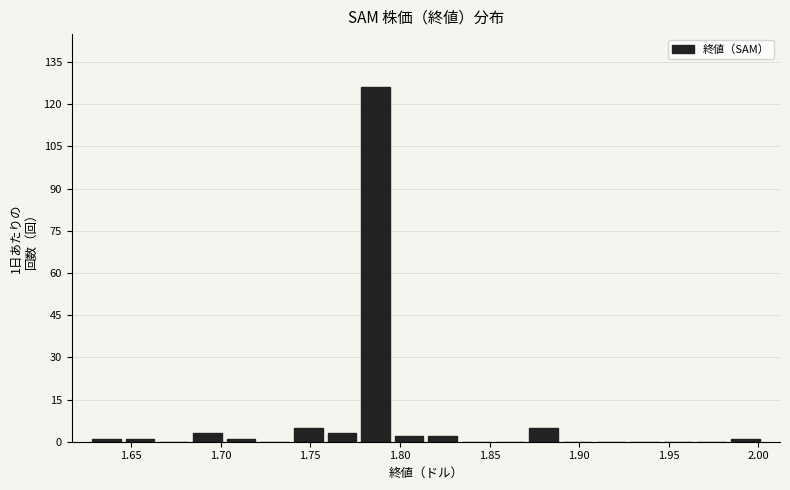

Around what value on the x-axis is the tallest bar? Give the approximate position of its centre, as read against the axis.

1.785